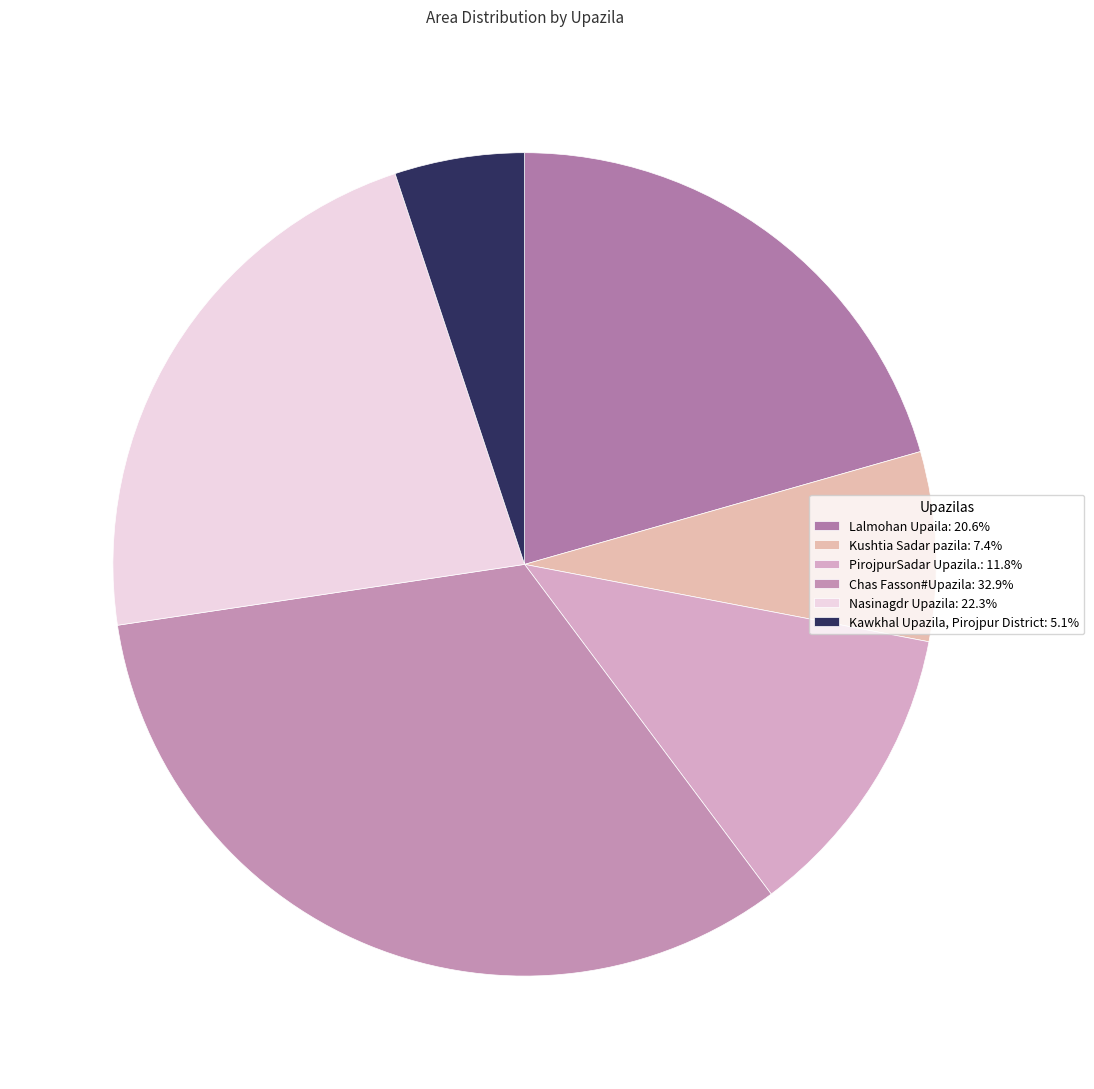

Count the number of slices in the pie.

6